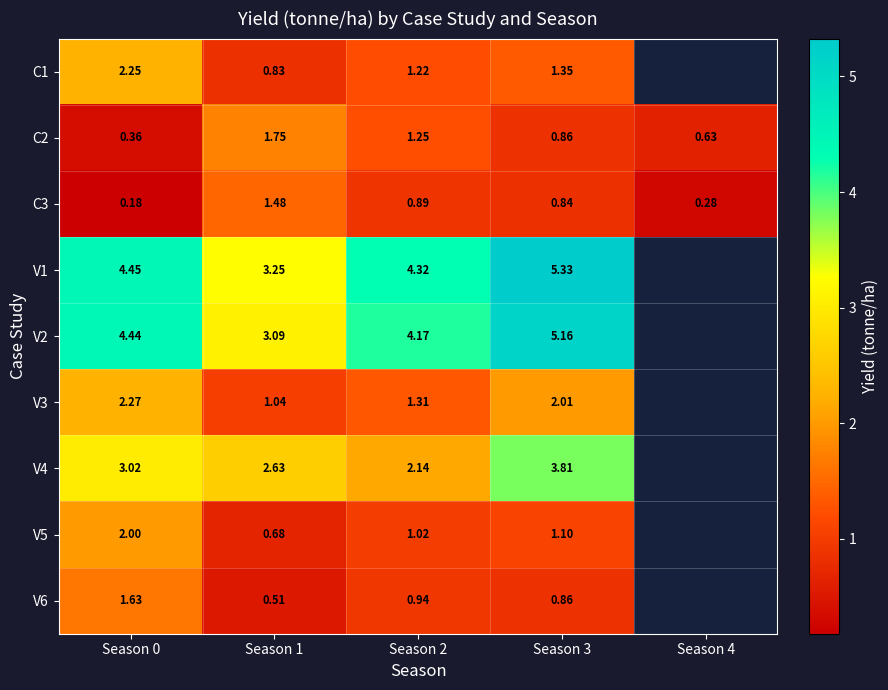

What is the difference between the highest and lowest values at Season 1?

2.7